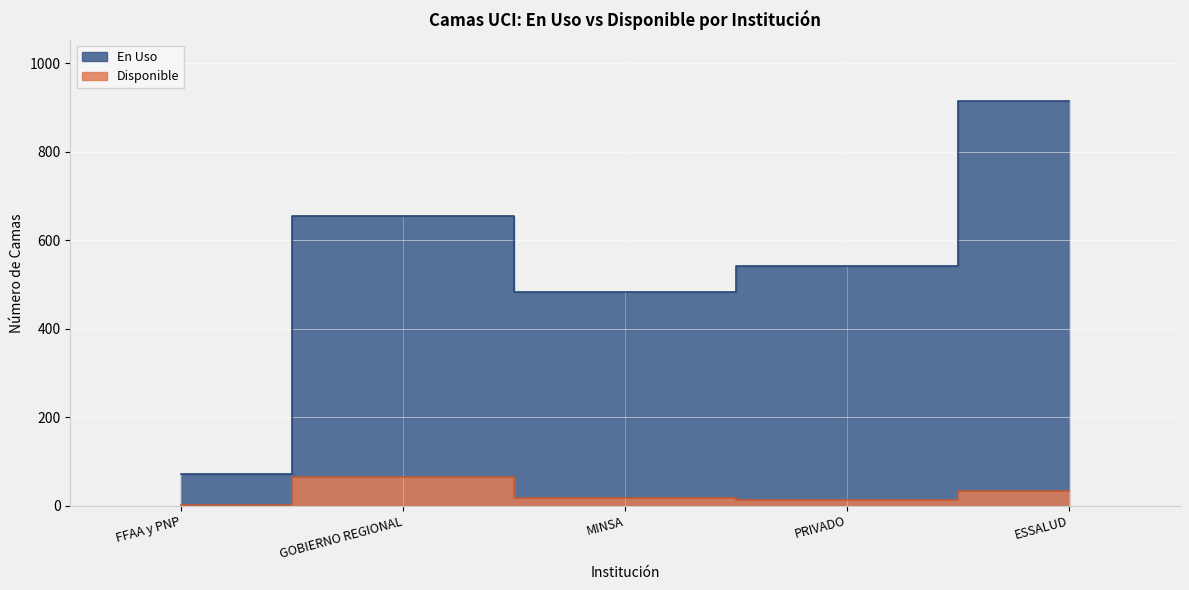

At which label does Disponible reach its minimum?

FFAA y PNP